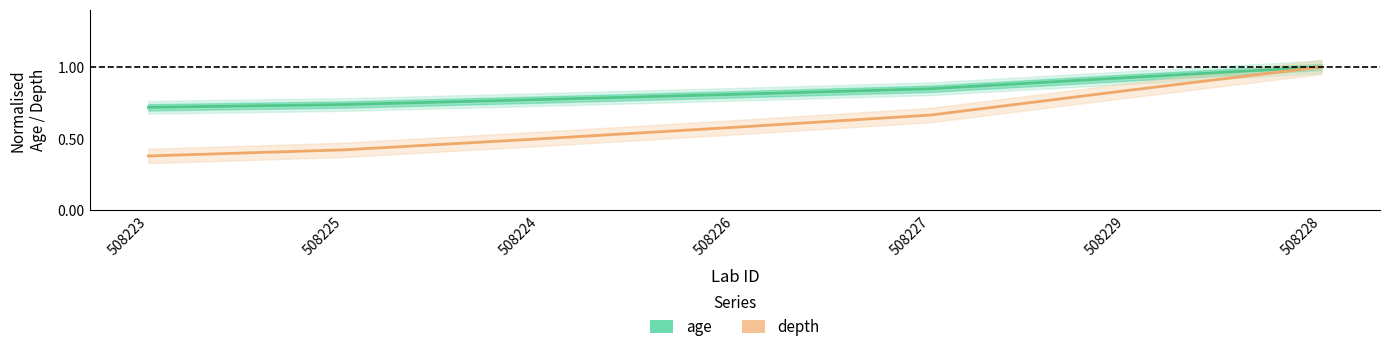

Rank the series by their average value, from highest to lowest.

age, depth